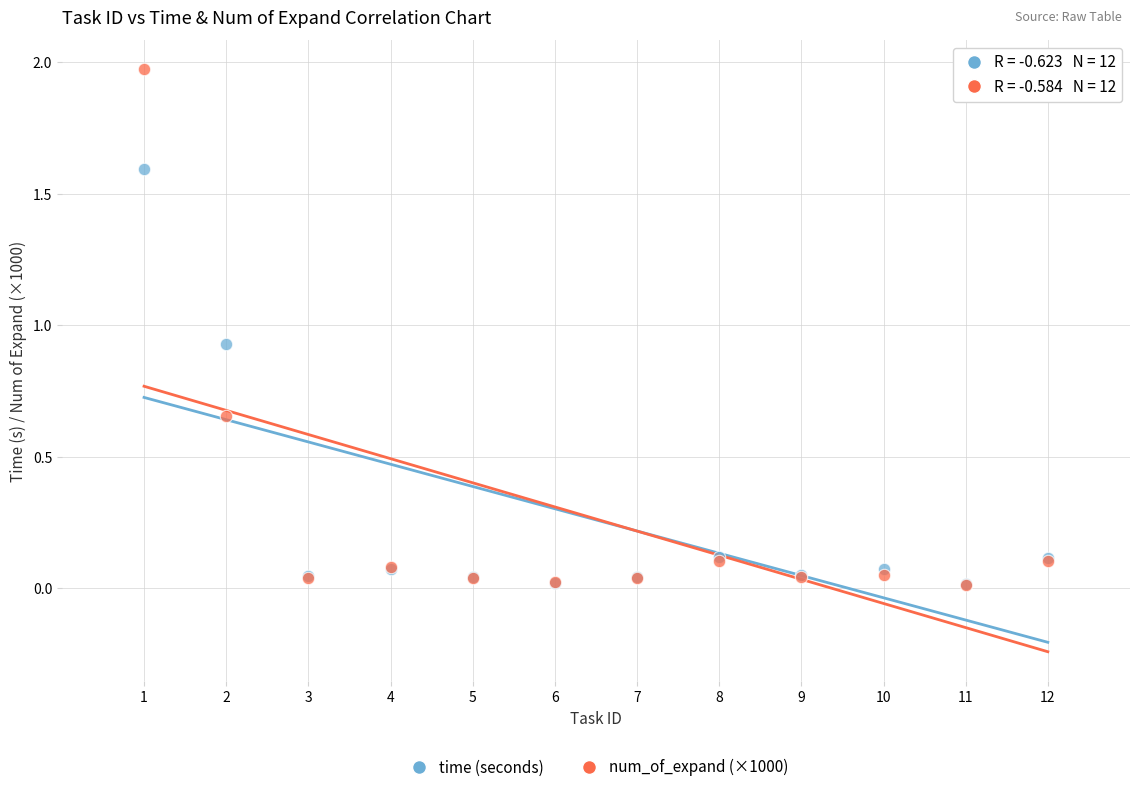

Which series has the widest spread of Y values?

num_of_expand (×1000)